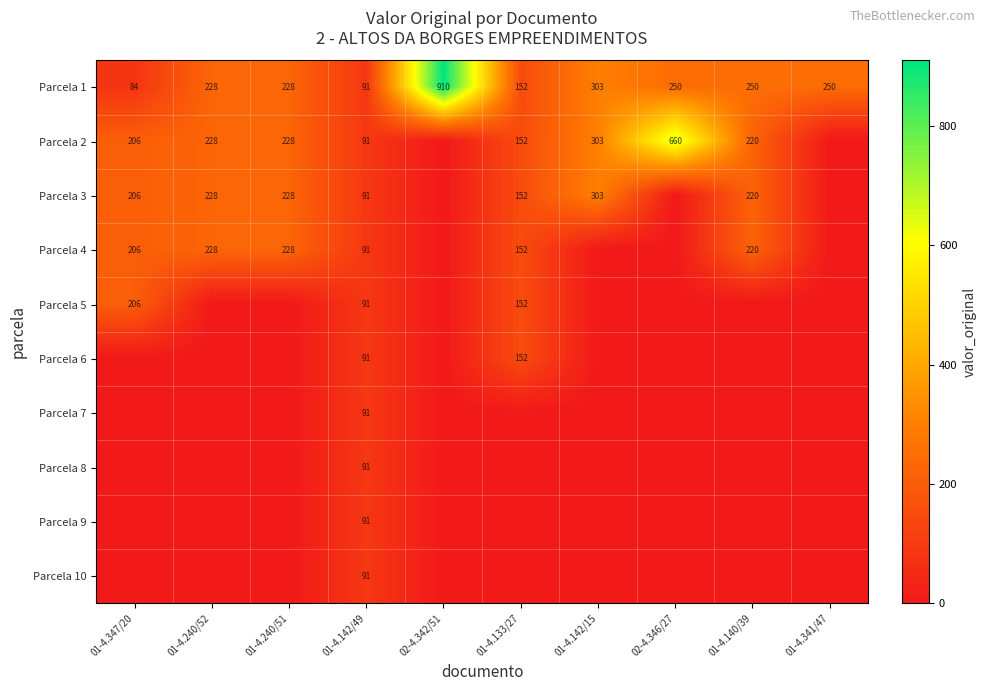

What is the maximum value for Parcela 1?

910